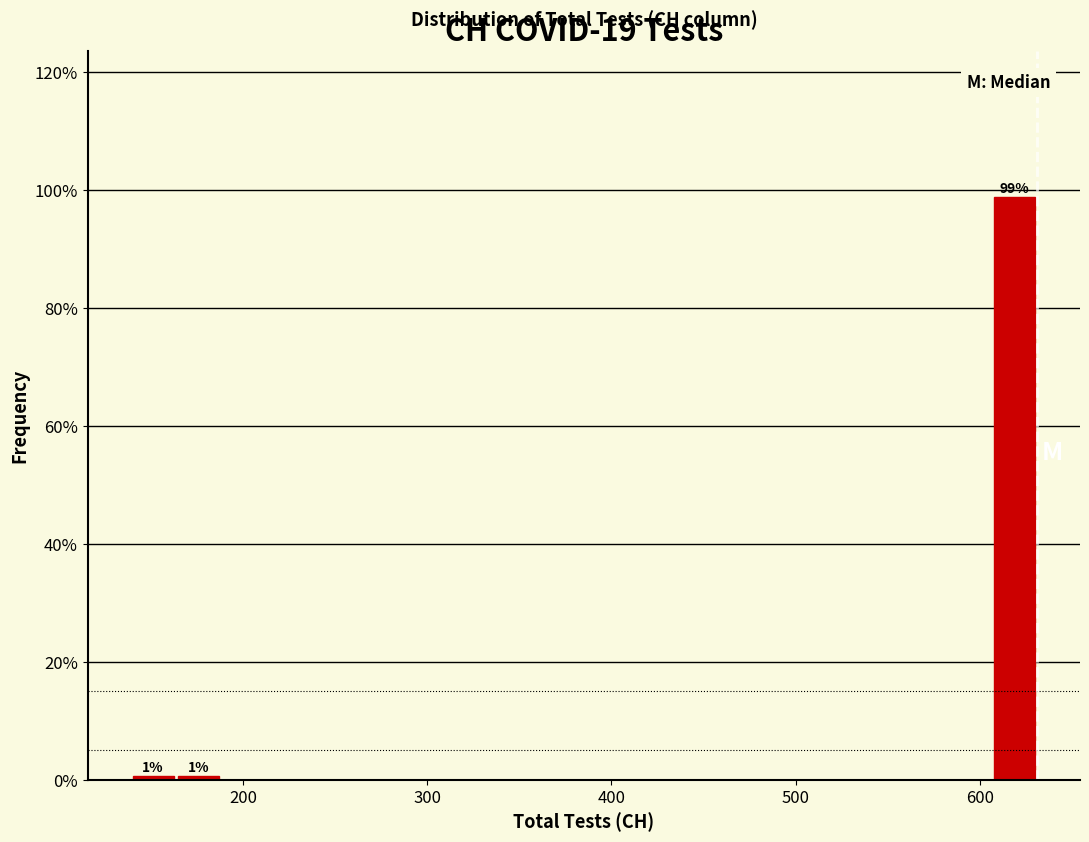

Read against the x-axis, roughly where is the centre of the tallest bar?

620